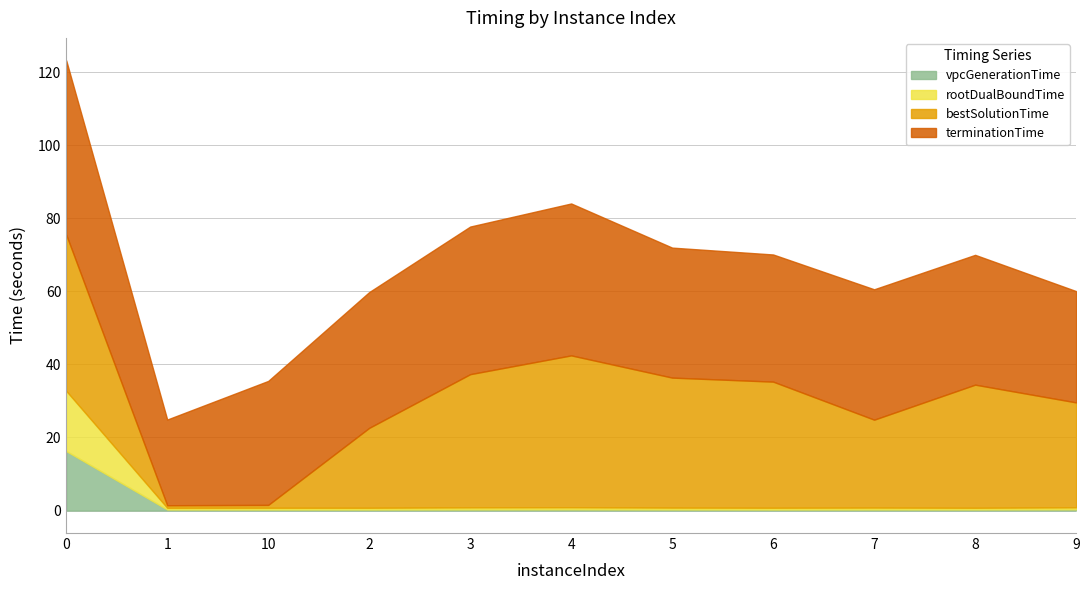

What is the maximum value for vpcGenerationTime?

16.3